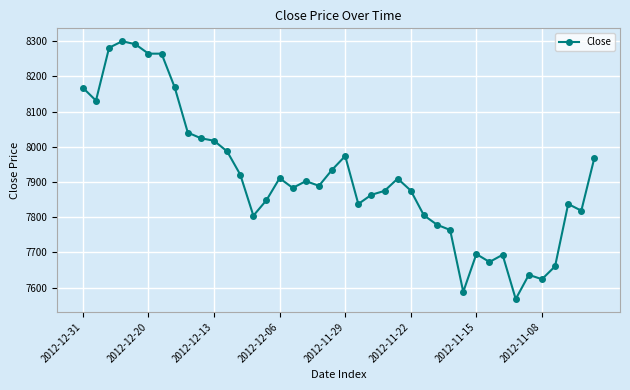

What is the value of the 17th point from the left?

7883.2